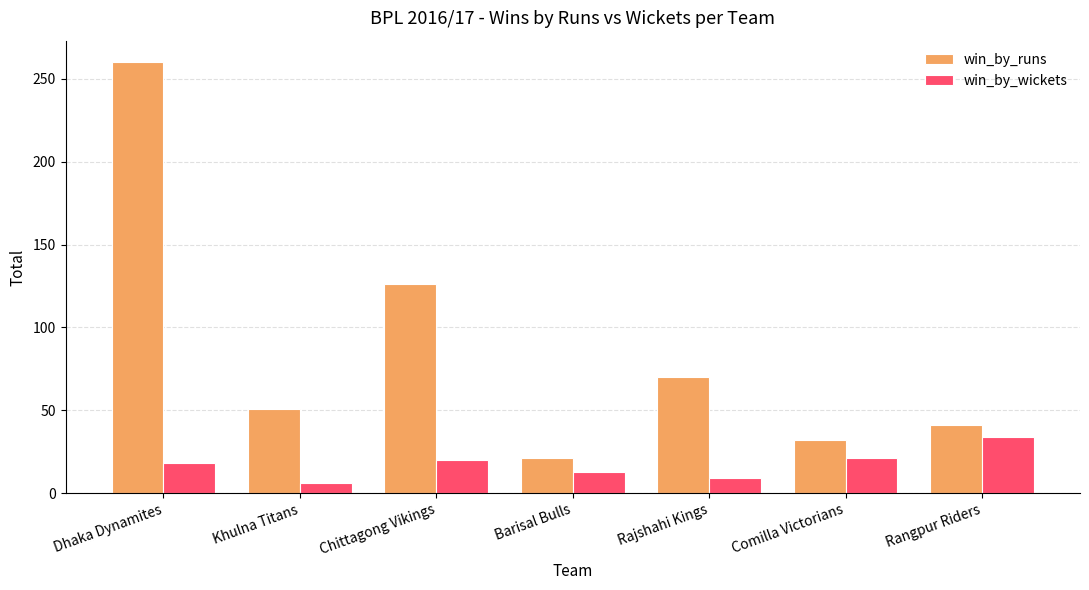

What is the sum of the win_by_runs values at Dhaka Dynamites and Khulna Titans?

311